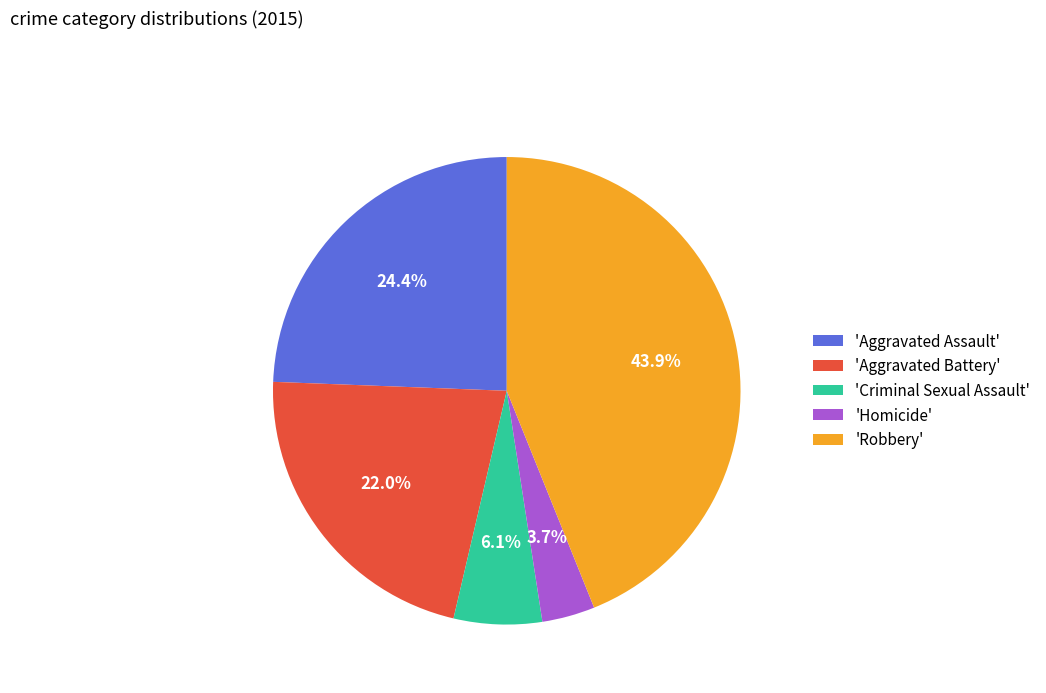

Rank the categories by value from lowest to highest.

'Homicide', 'Criminal Sexual Assault', 'Aggravated Battery', 'Aggravated Assault', 'Robbery'